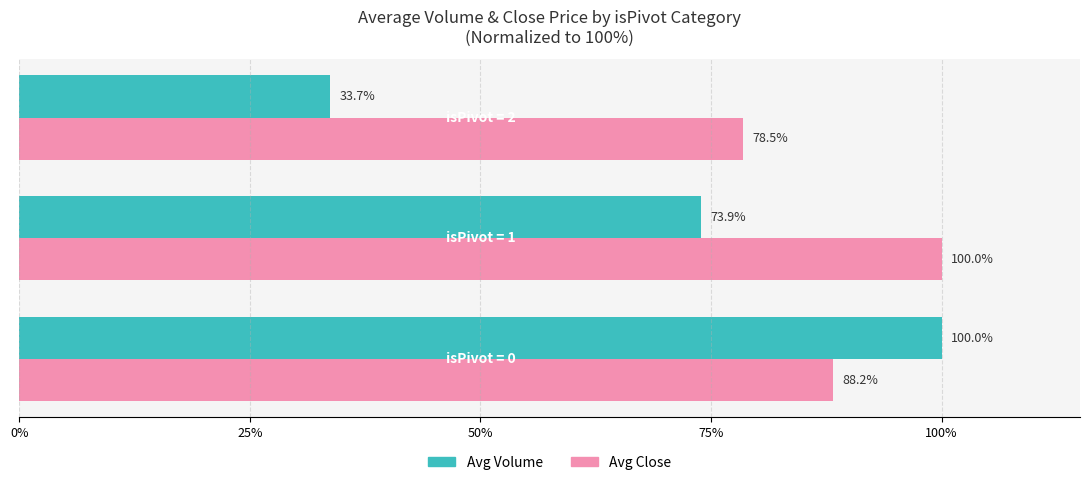

Rank the series by their average value, from highest to lowest.

Avg Close, Avg Volume